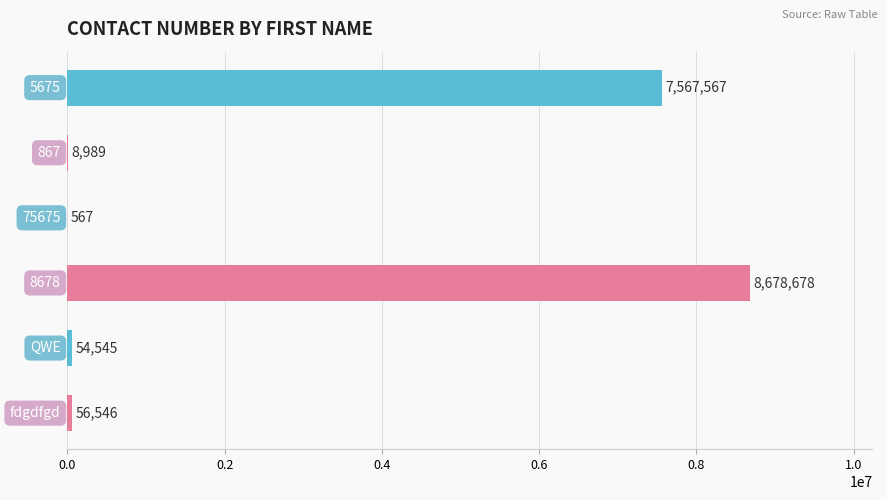

What is the greatest value displayed?

8678678